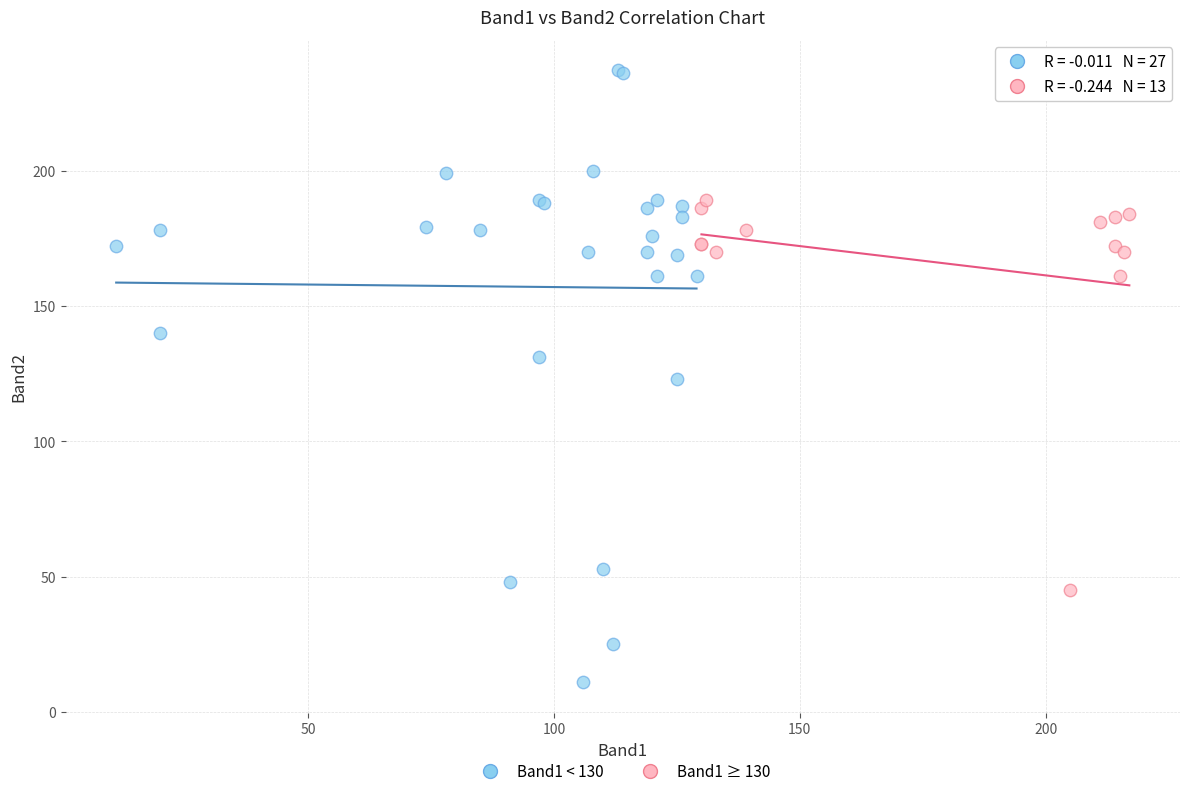

Which series reaches the maximum Y coordinate?

Band1 < 130